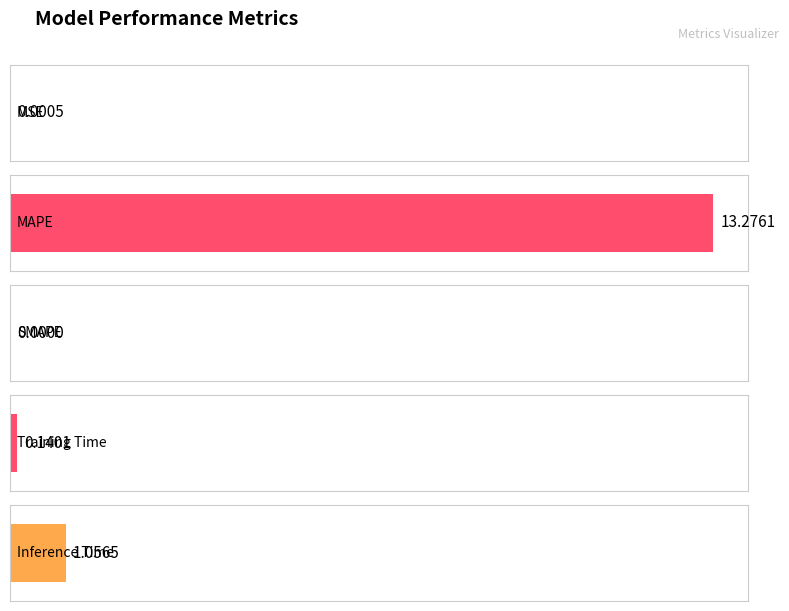

What position from the right is Training Time?

2